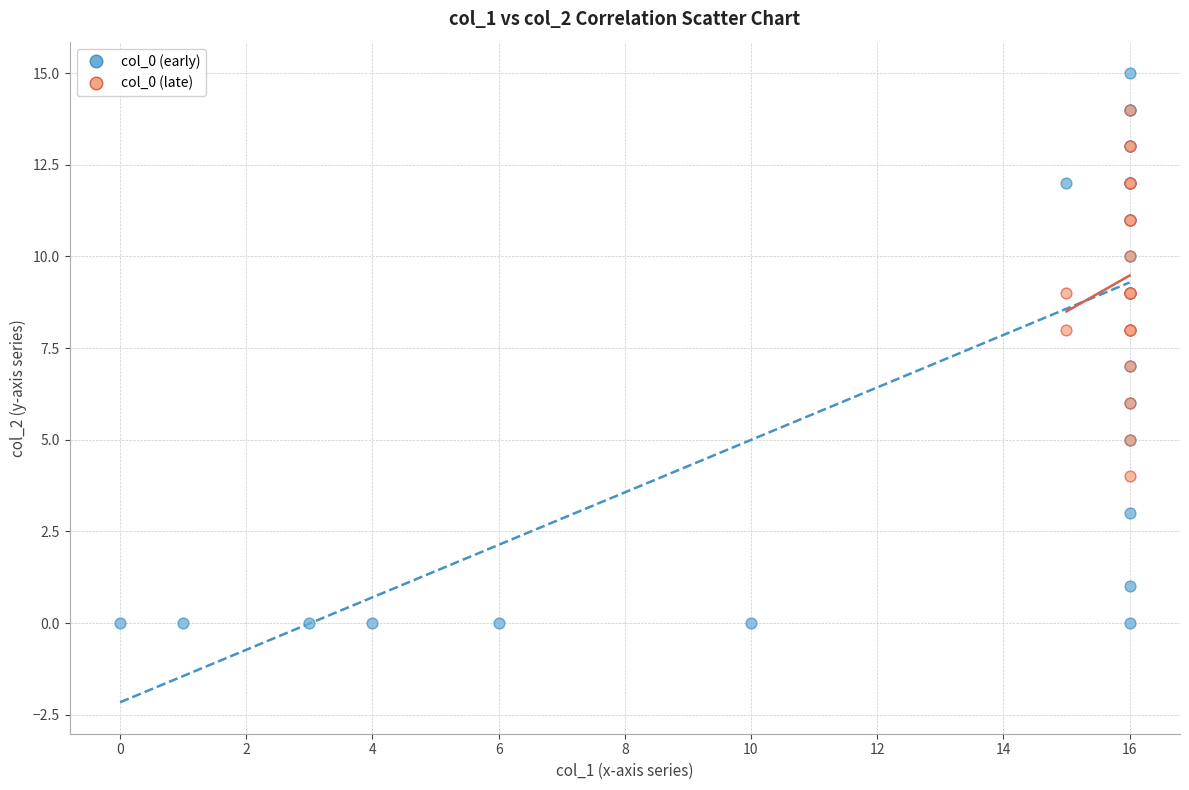

Which series has the widest spread of Y values?

col_0 (early)